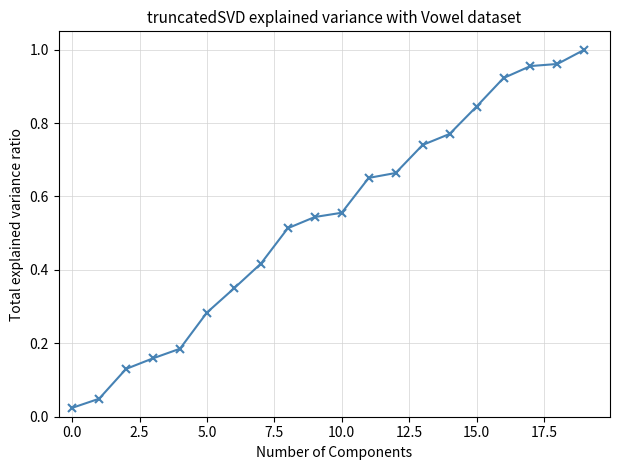

What is the sum of all values?

10.7